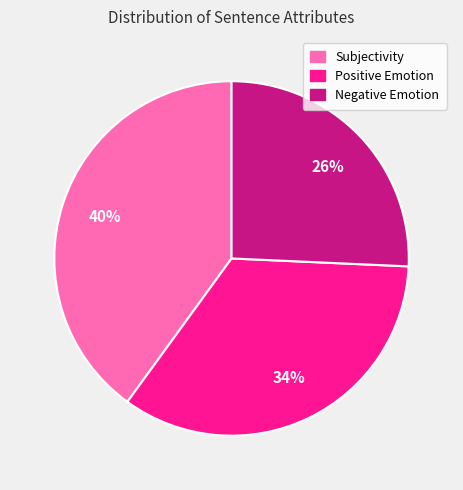

Do Negative Emotion and Subjectivity together represent more than half of the pie?

Yes